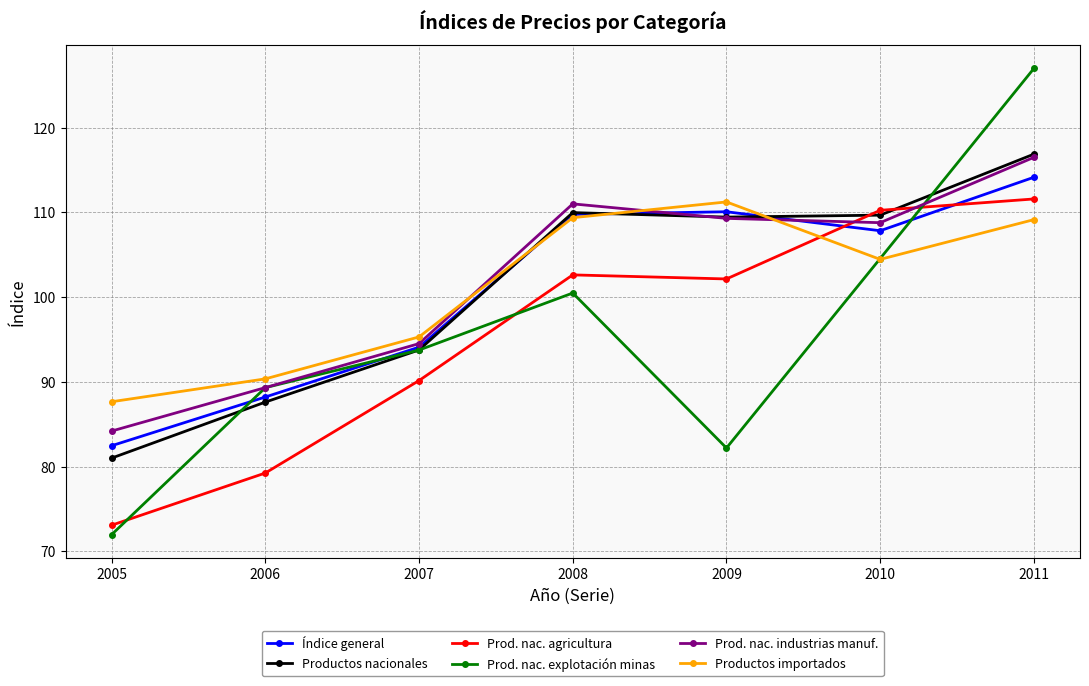

The value of Prod. nac. agricultura at 2005 is 47.9. True or false?

False